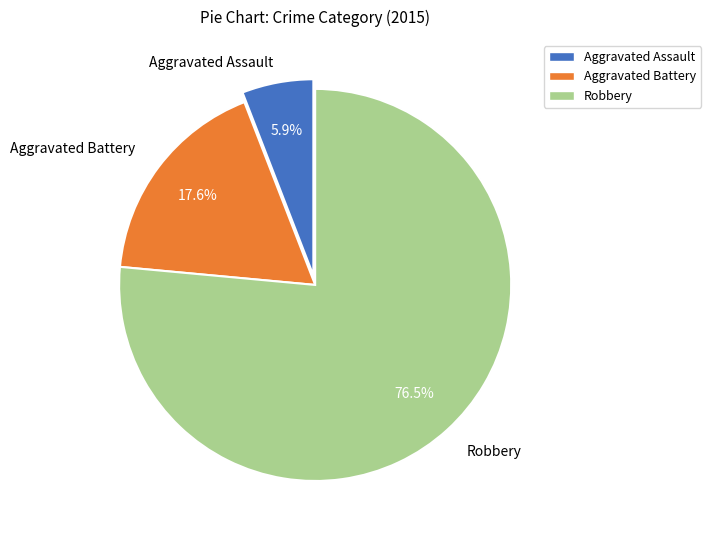

Is Aggravated Battery the majority of the pie?

No